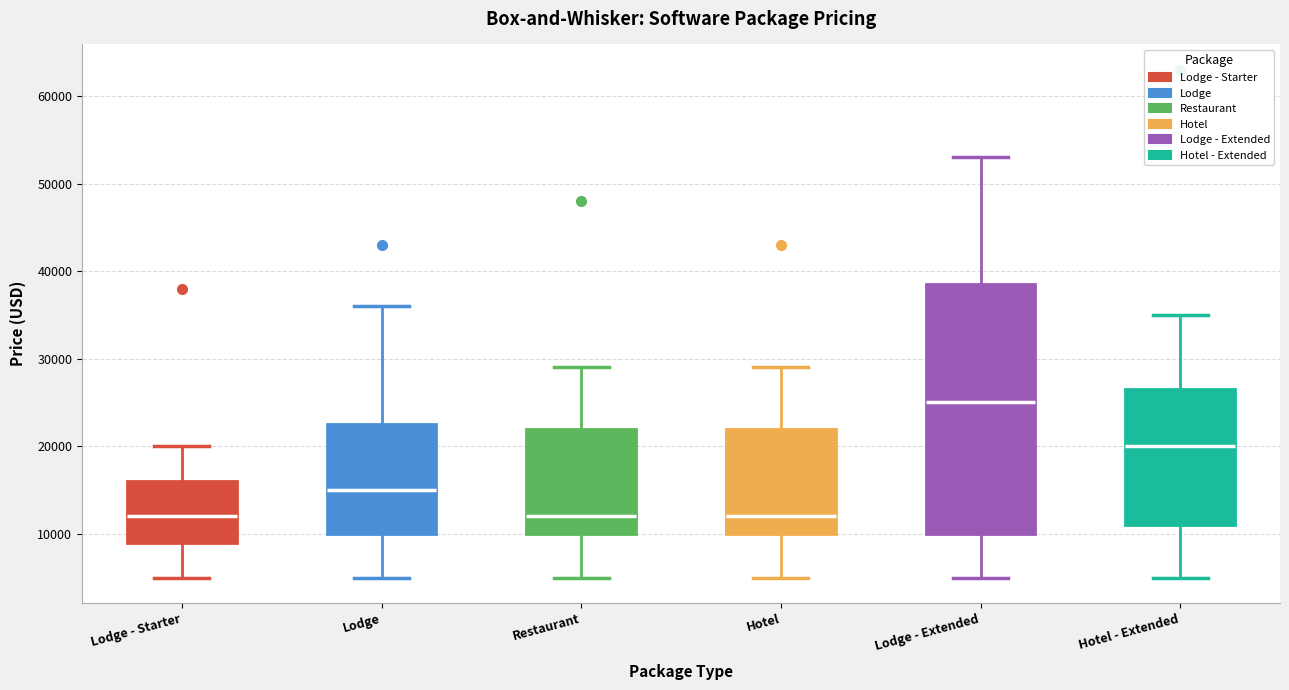

Comparing the boxes themselves (not the whiskers), which one is the tallest?

Lodge - Extended